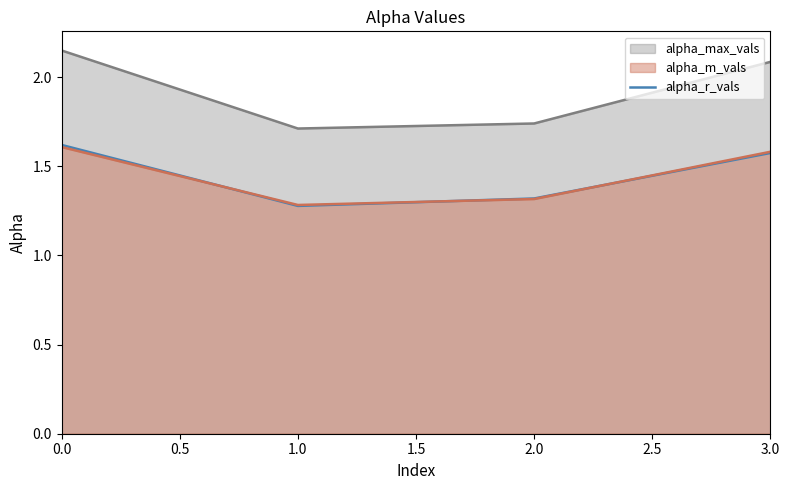

Which series changed the most between 1.0 and 3.0?

alpha_max_vals